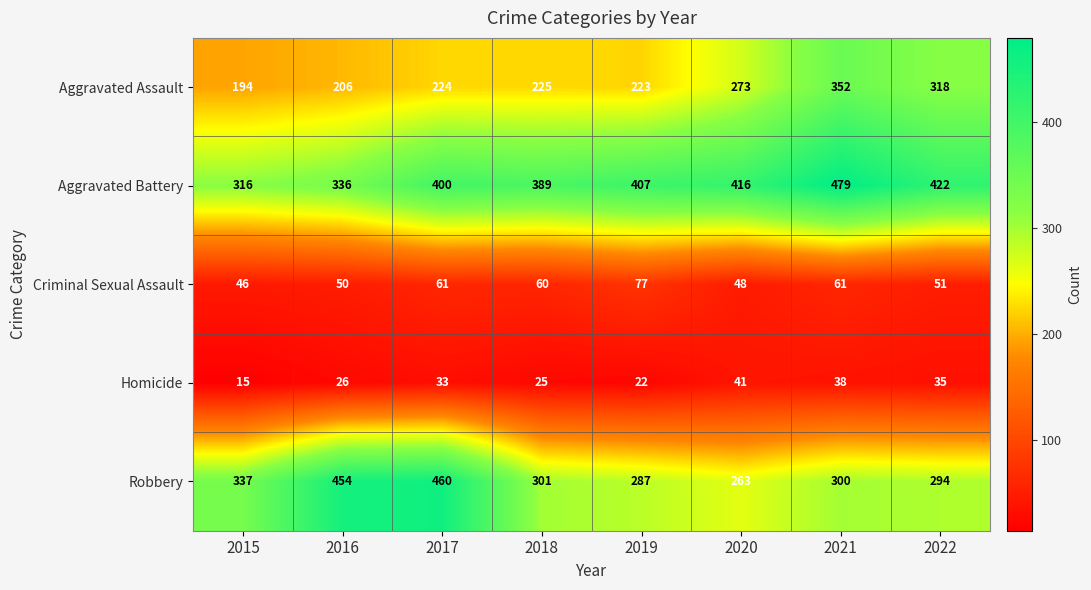

What is the spread (max minus min) of values at 2016?

428